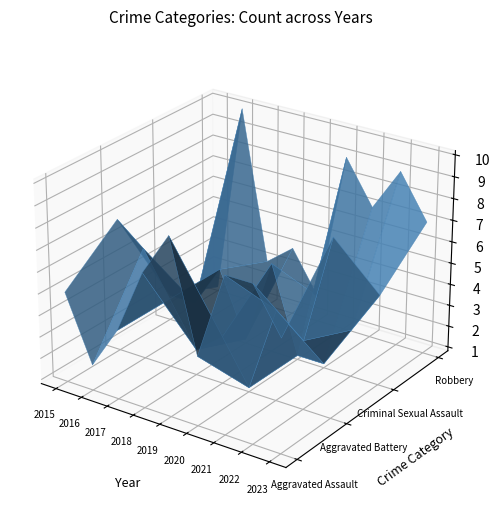

Reading left to right, extract all data points from this chart.

Aggravated Assault: 2015=5	2016=2	2017=4	2018=7	2019=9	2020=4	2021=8	2022=8	2023=6
Aggravated Battery: 2015=7	2016=6	2017=4	2018=2	2019=3	2020=1	2021=5	2022=4	2023=9
Criminal Sexual Assault: 2015=2	2016=2	2017=4	2018=1	2019=5	2020=1	2021=1	2022=3	2023=5
Robbery: 2015=1	2016=10	2017=3	2018=4	2019=2	2020=9	2021=7	2022=9	2023=7